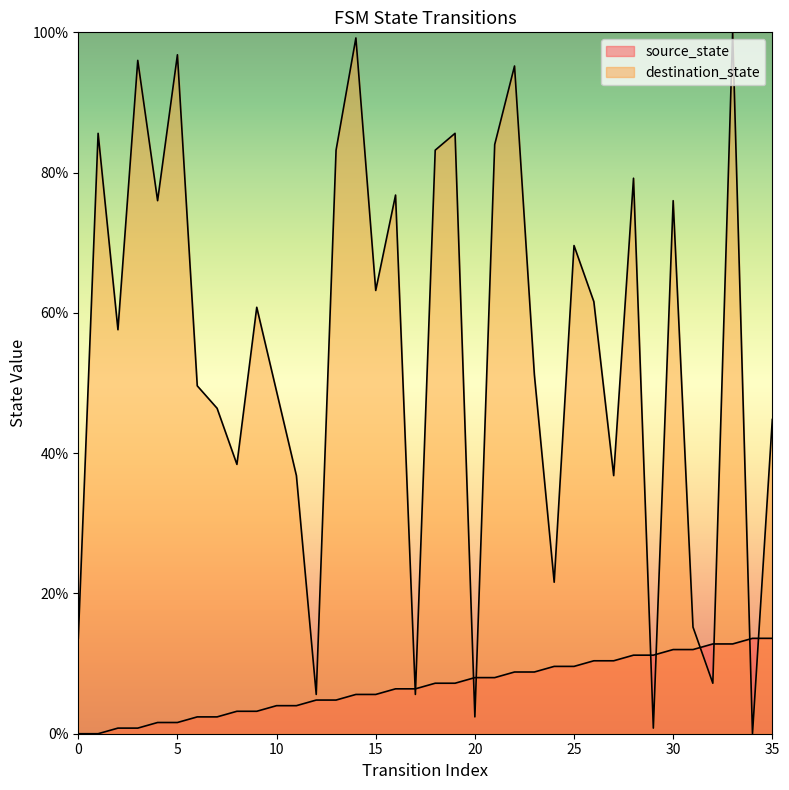

Is it true that destination_state equals 79.2 at 28?

True